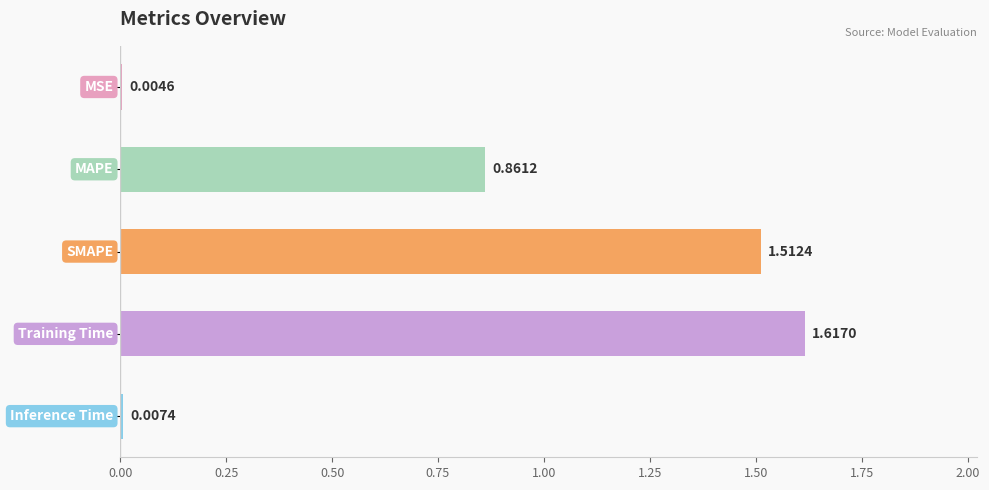

What is the sum of all values?

4.0